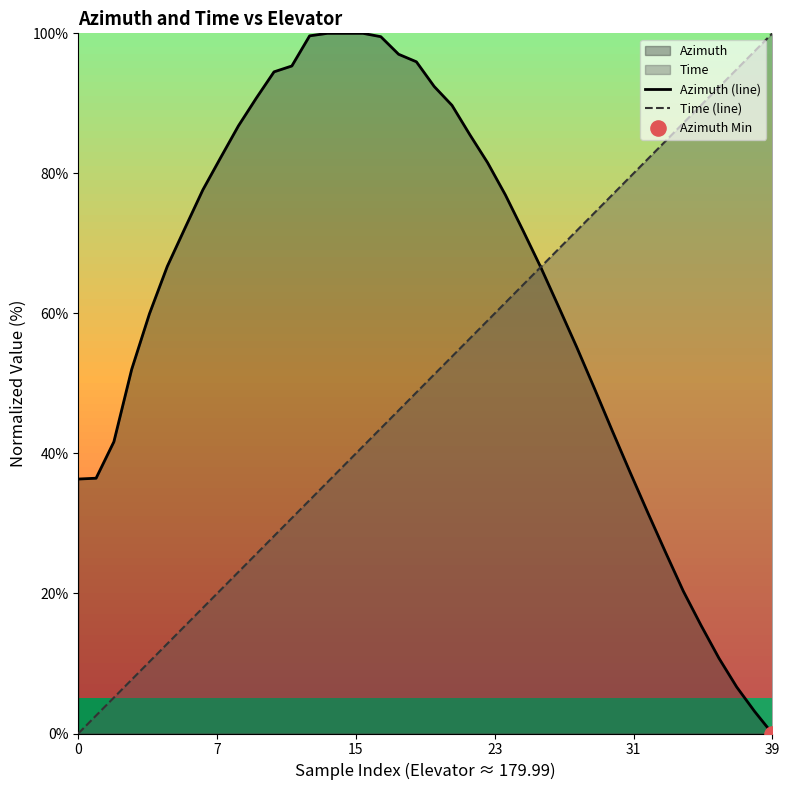

What is the maximum value shown in the chart?

100.0